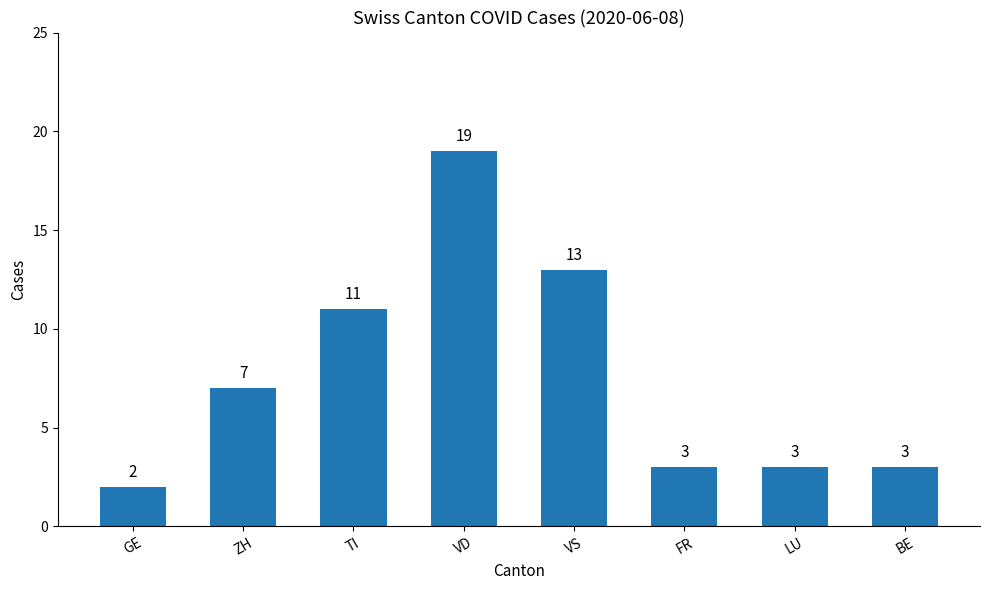

How many bars are there in total?

8